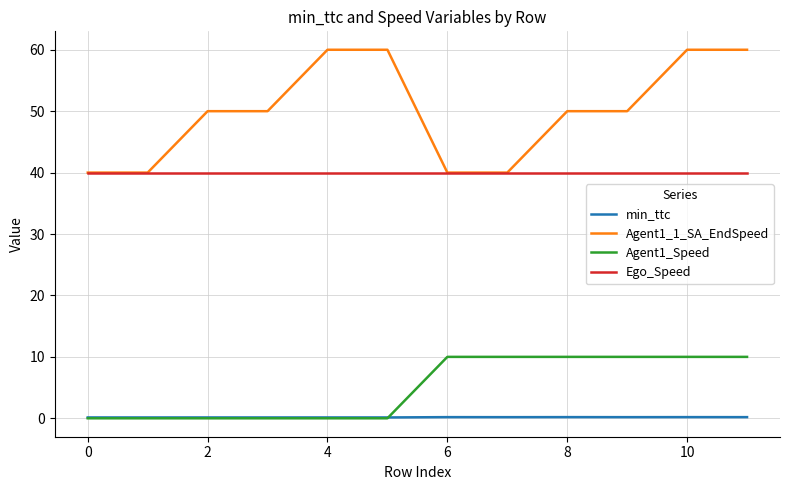

Which series has the widest spread of values?

Agent1_1_SA_EndSpeed